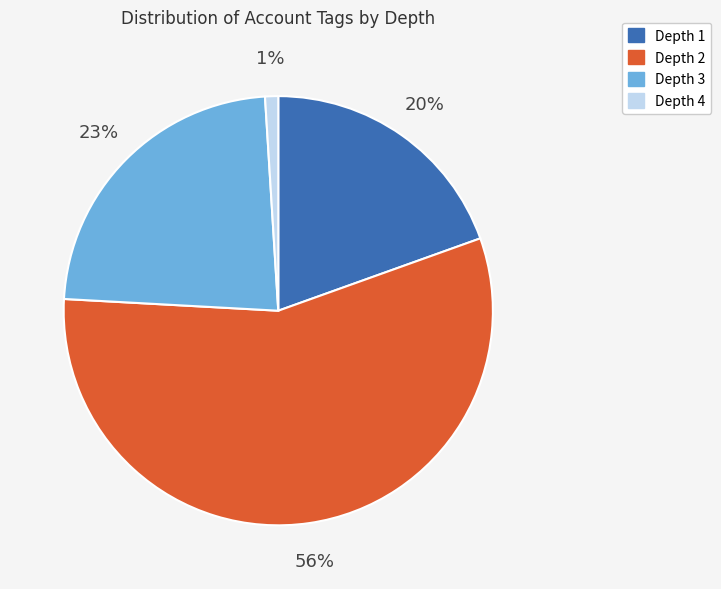

Which slice is the largest?

Depth 2